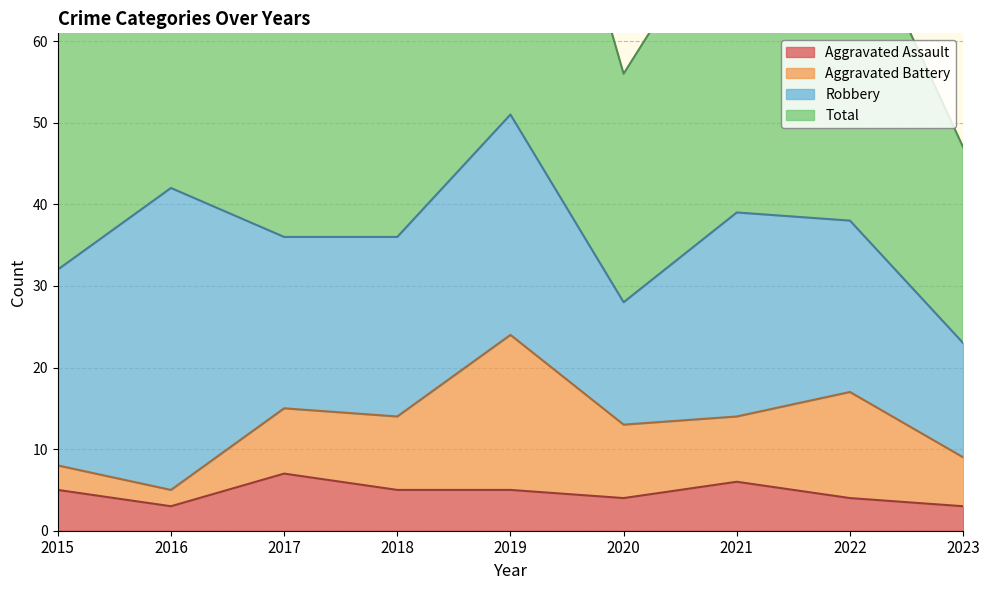

True or false: Aggravated Assault has a value of 6 at 2021.

True